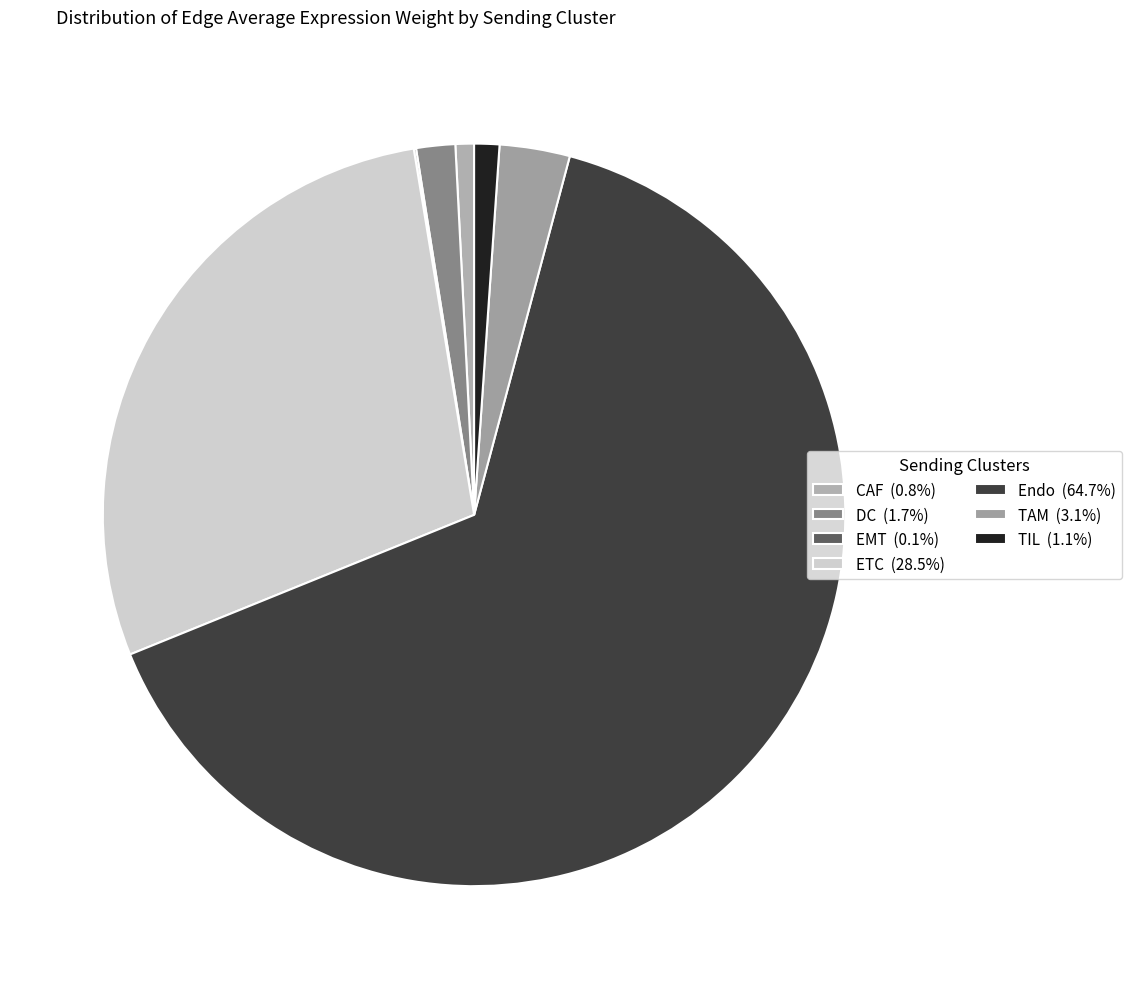

What is the largest slice in the pie chart?

Endo